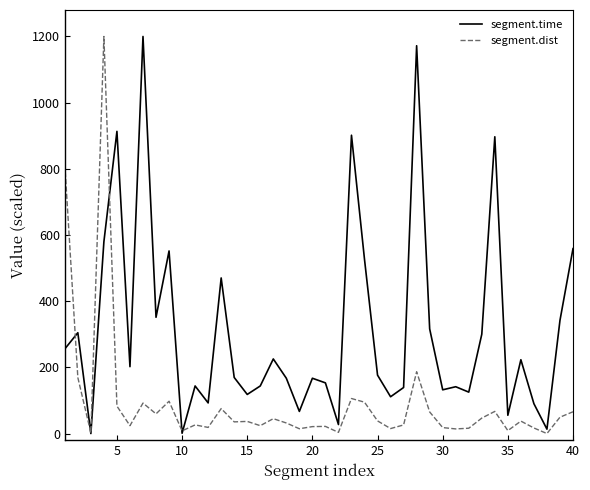

What is the greatest value displayed?

1200.0